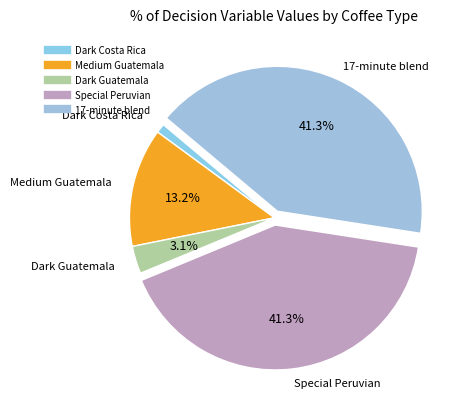

How many segments does this pie chart have?

5